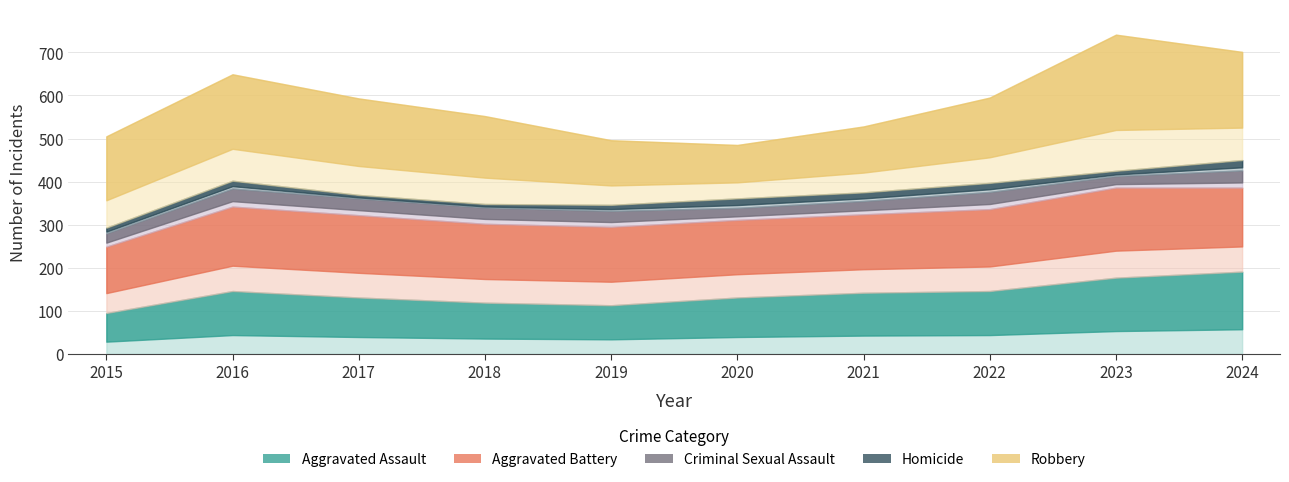

What is the total value across all series at 2022?

595